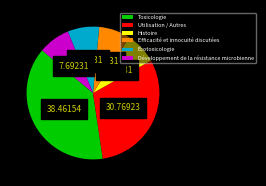

Do Écotoxicologie and Utilisation / Autres together represent more than half of the pie?

No